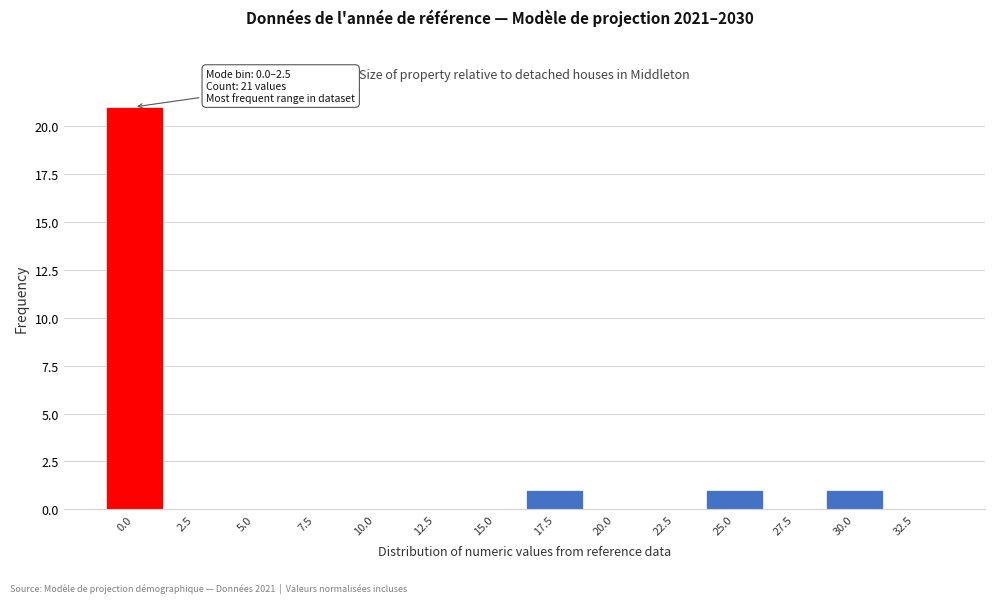

Reading right to left, what are all the values shown in this chart?

32.5=0	30.0=1	27.5=0	25.0=1	22.5=0	20.0=0	17.5=1	15.0=0	12.5=0	10.0=0	7.5=0	5.0=0	2.5=0	0.0=21